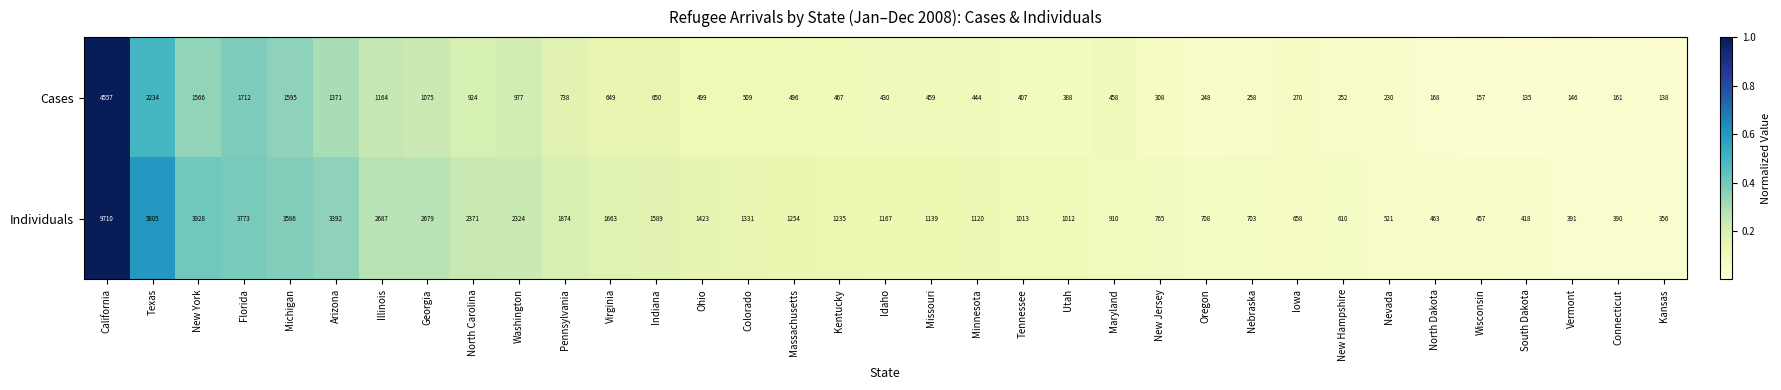

What is the smallest value displayed?

135